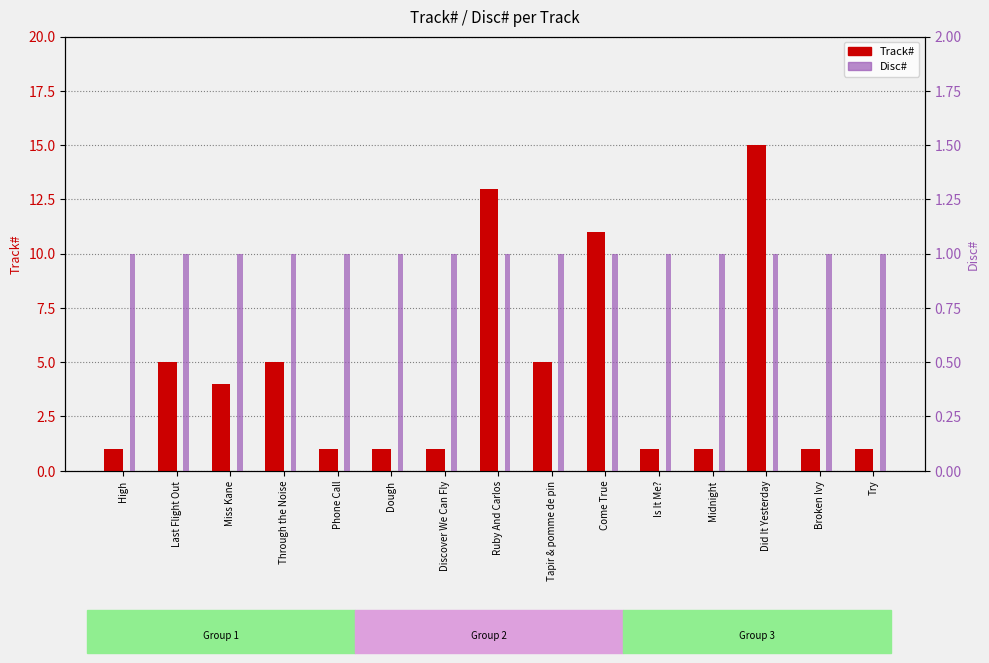

Reading right to left, what are all the values shown in this chart?

Track#: 1	1	15	1	1	11	5	13	1	1	1	5	4	5	1
Disc#: 1	1	1	1	1	1	1	1	1	1	1	1	1	1	1